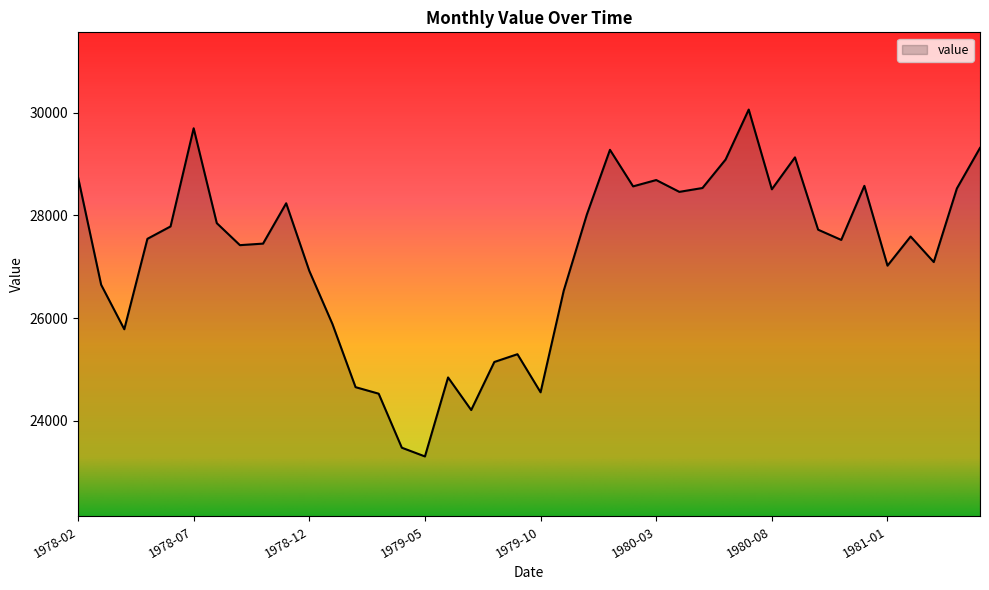

How many lines are shown in the chart?

1